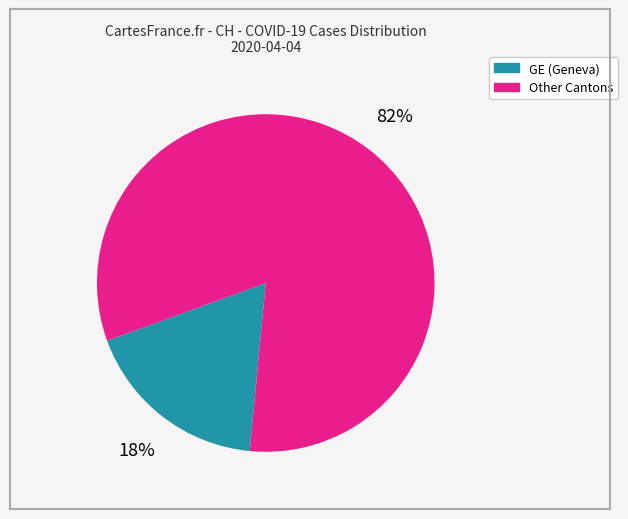

Is there a majority slice in this chart?

Yes